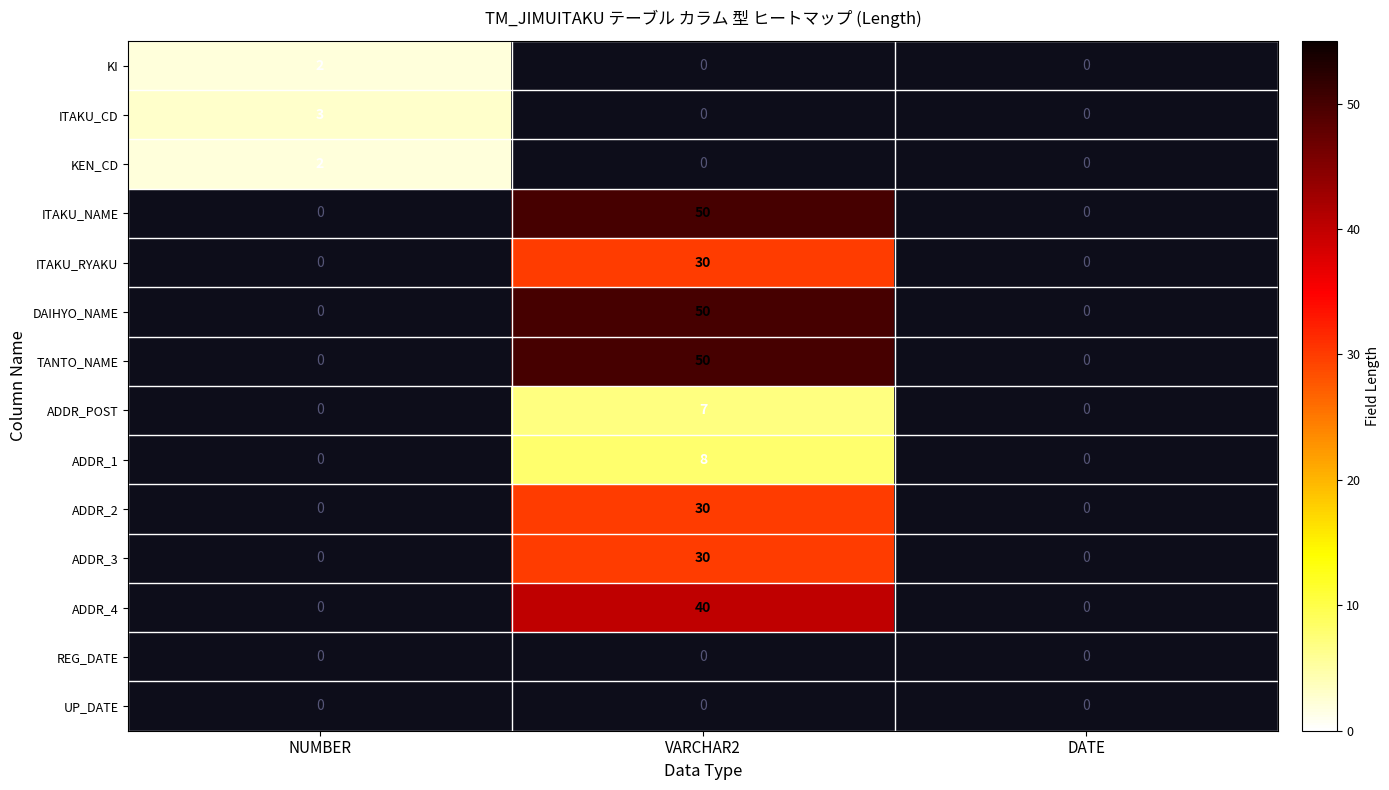

Is it true that ADDR_1 equals 14 at VARCHAR2?

False